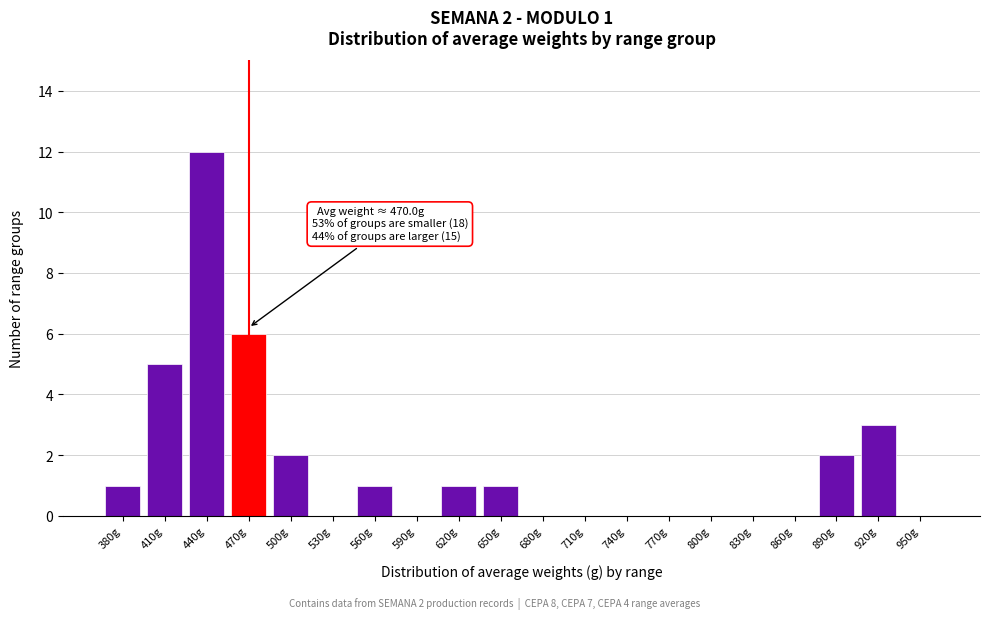

Reading left to right, transcribe all the data shown in this chart.

380g=1	410g=5	440g=12	470g=6	500g=2	530g=0	560g=1	590g=0	620g=1	650g=1	680g=0	710g=0	740g=0	770g=0	800g=0	830g=0	860g=0	890g=2	920g=3	950g=0